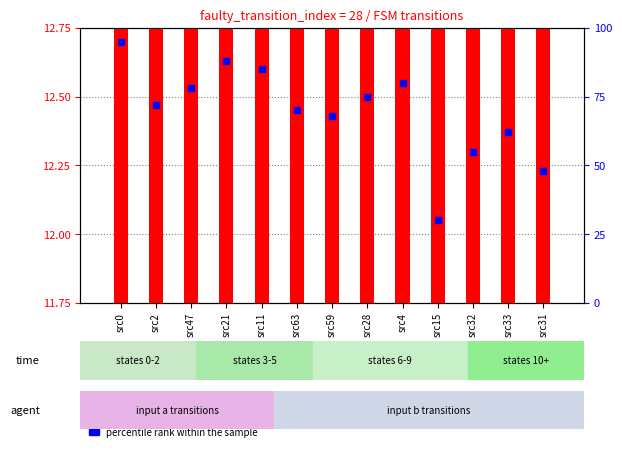

Which series has the largest total across all categories?

percentile rank within the sample